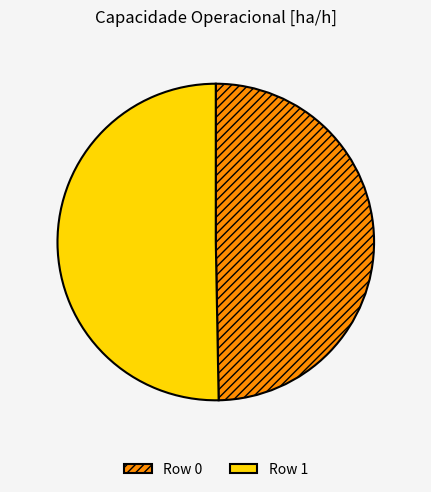

Count the number of slices in the pie.

2